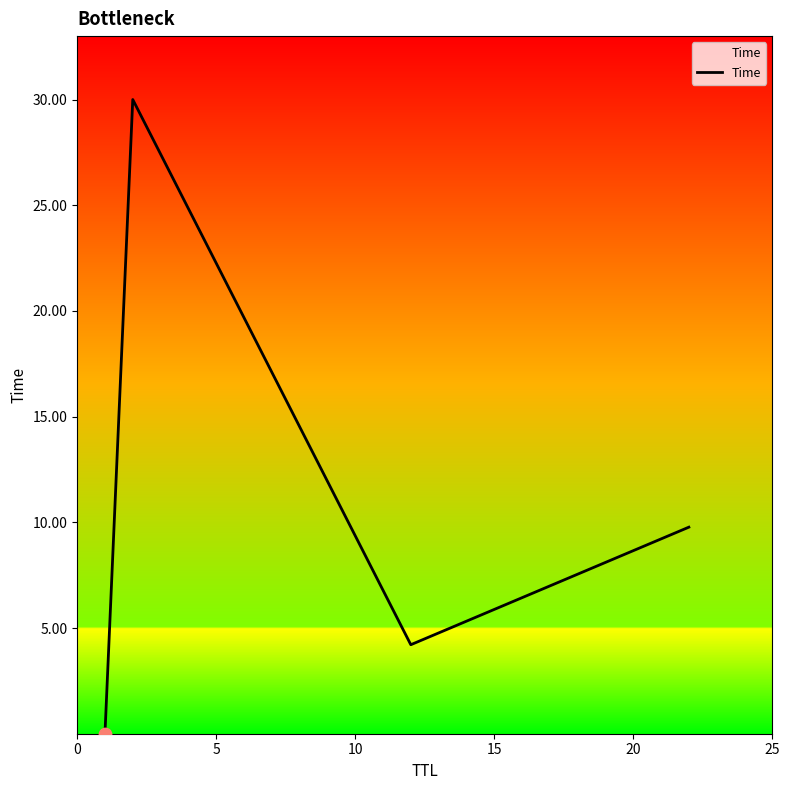

What is the greatest value displayed?

30.0